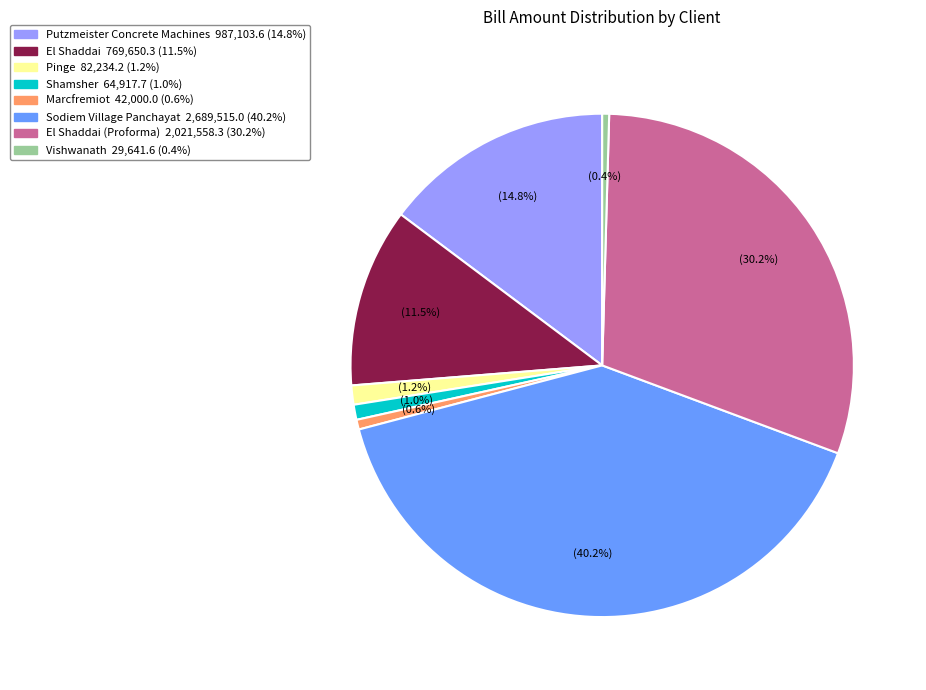

Does any single category account for the majority?

No